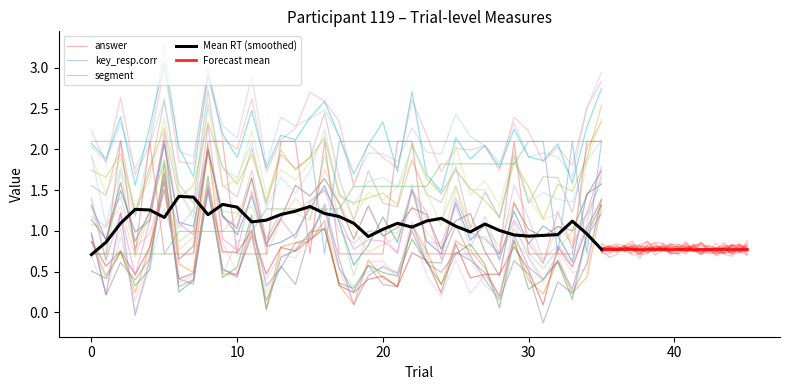

What is the difference between the maximum and minimum values in the answer series?

1.4